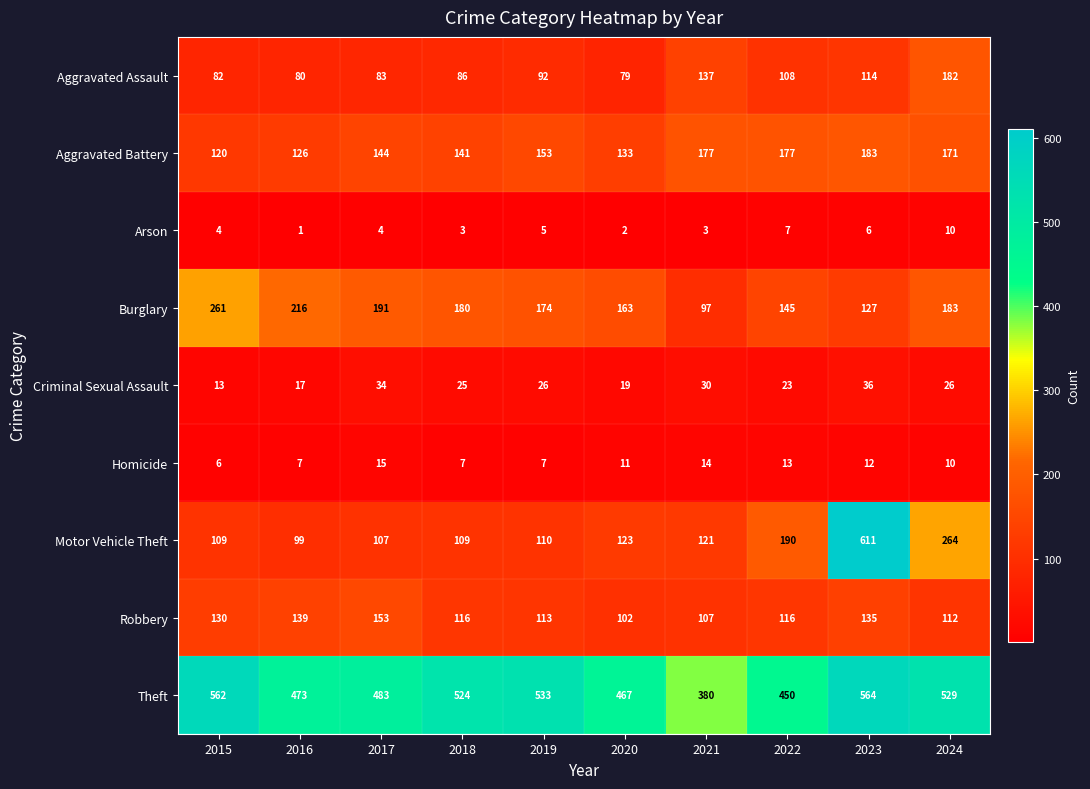

Count the number of categories in the chart.

10